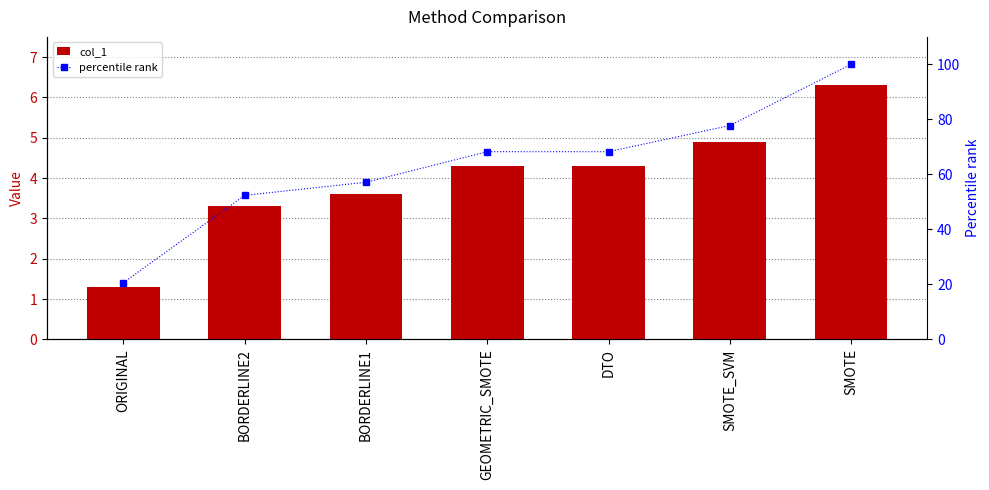

How many values in the col_1 series are below 4?

3